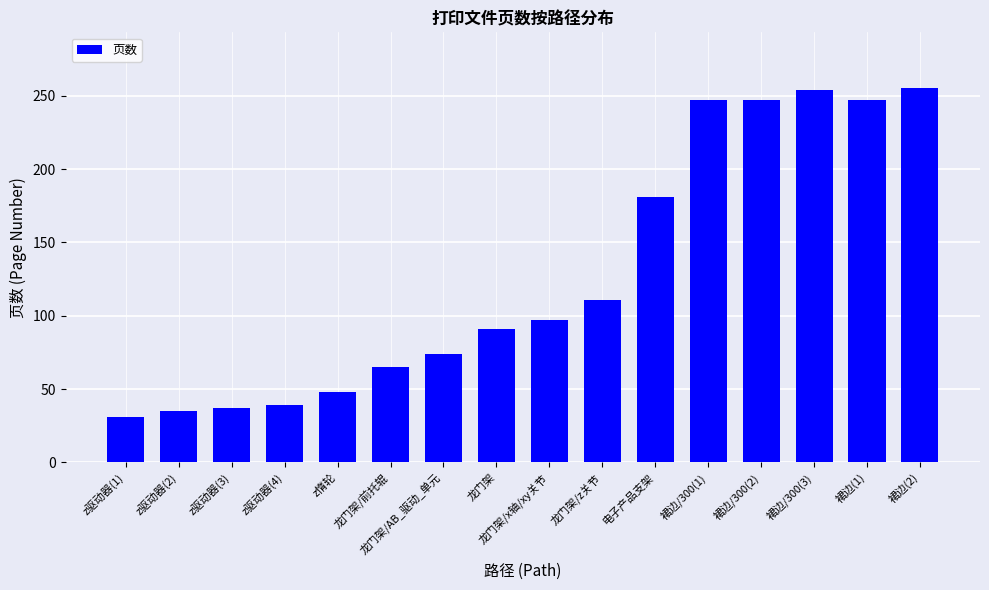

What is the label of the 14th bar from the left?

裙边/300(3)